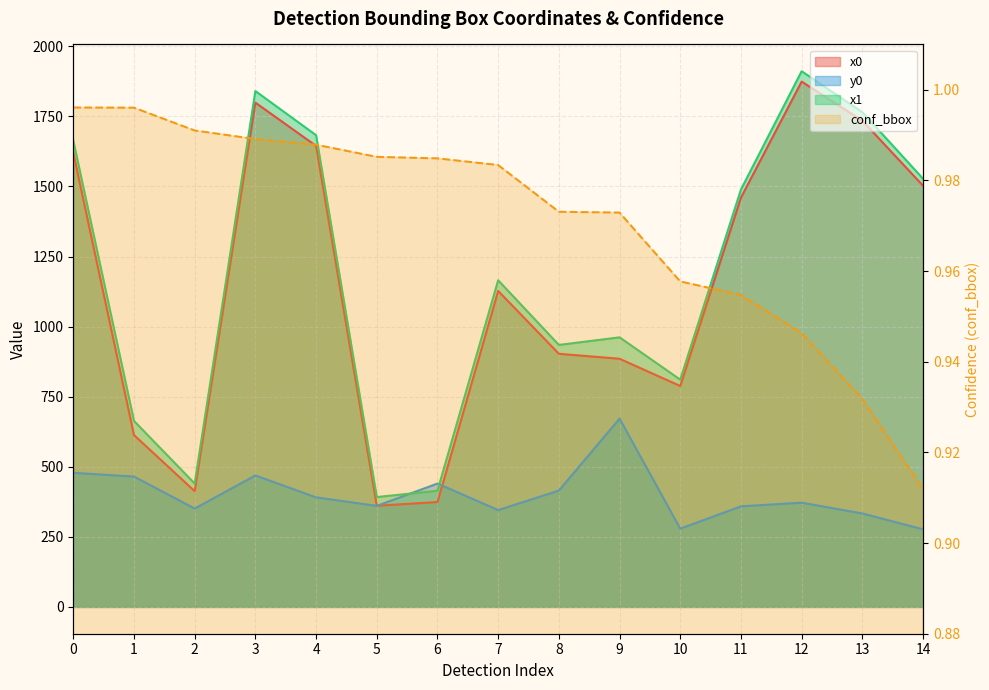

What are all the series names shown in the legend?

x0, y0, x1, conf_bbox